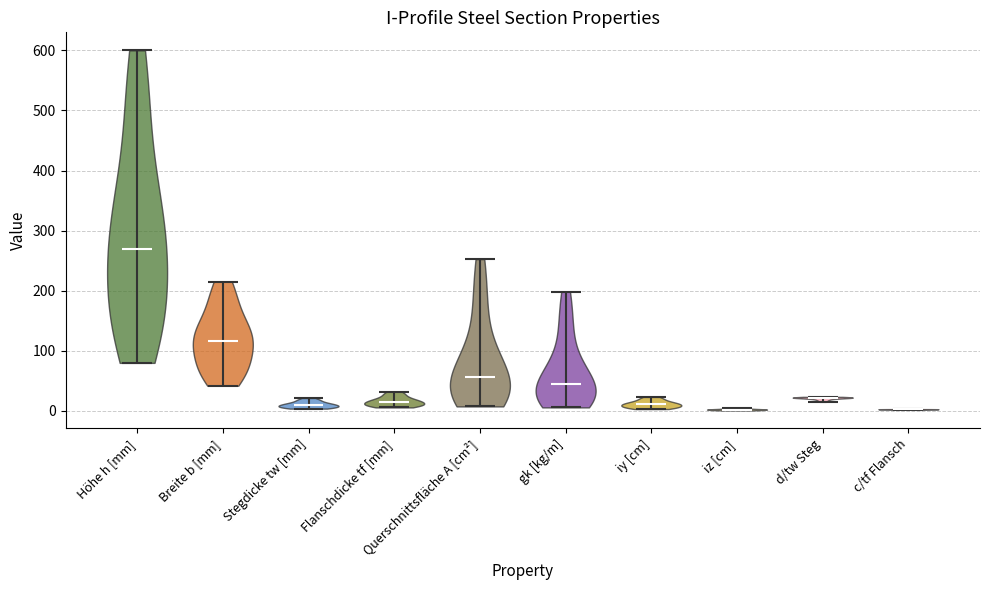

Where does the median line of the violin for Höhe h [mm] sit on the y-axis? The values are not printed on the chart, so give them approximately, as read against the axis.

270